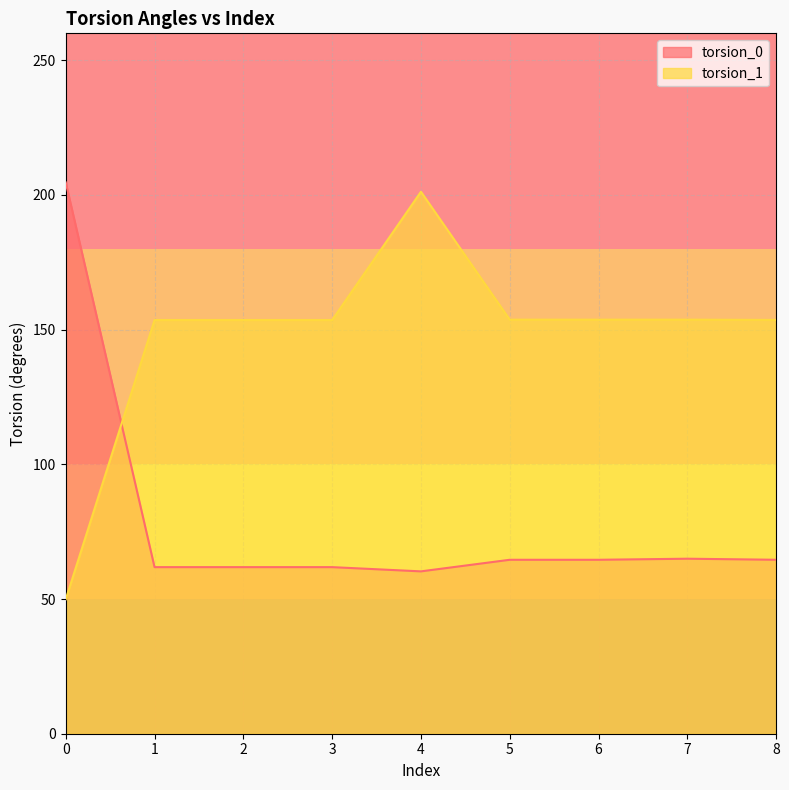

What value does the torsion_1 series have at 4?

201.2